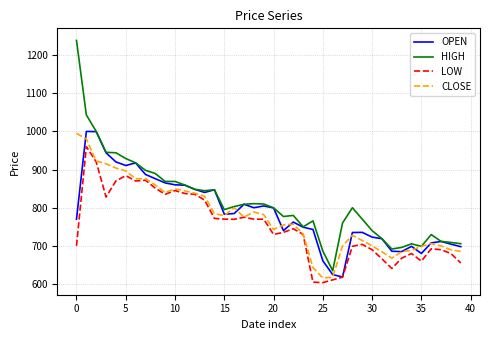

In CLOSE, how many points are higher than both neighbors (excluding endpoints)?

7